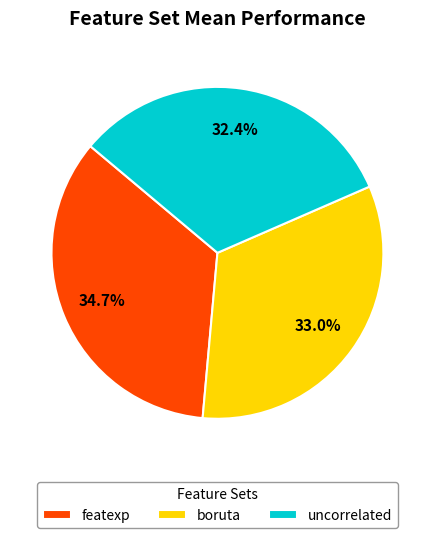

To the nearest percent, what is the average slice percentage?

33%